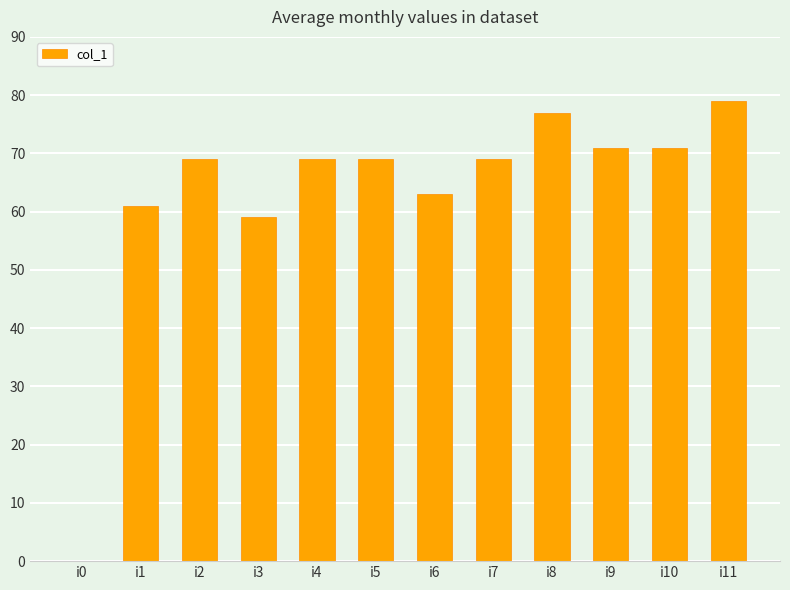

The chart shows a value of 0 at i0. True or false?

True